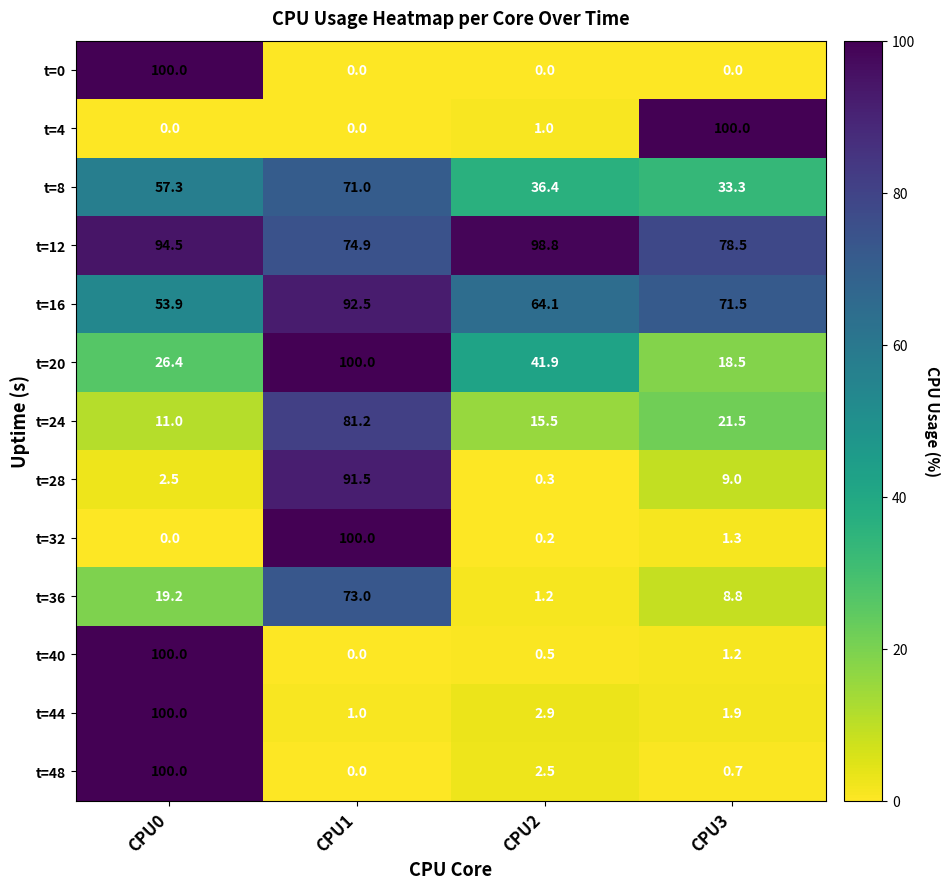

What is the difference between the highest and lowest values at CPU3?

100.0